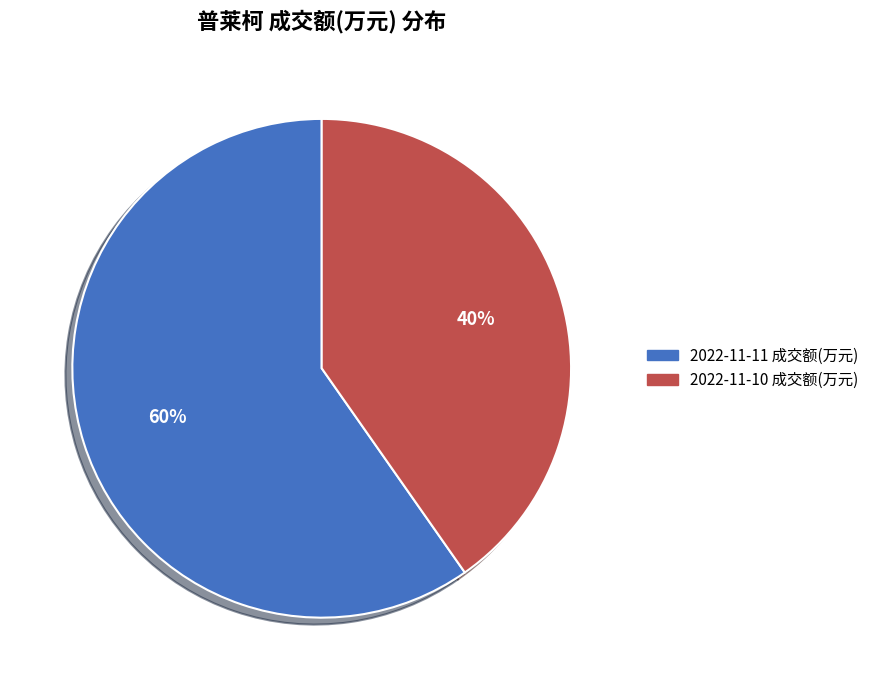

To the nearest percent, what is the average slice percentage?

50%